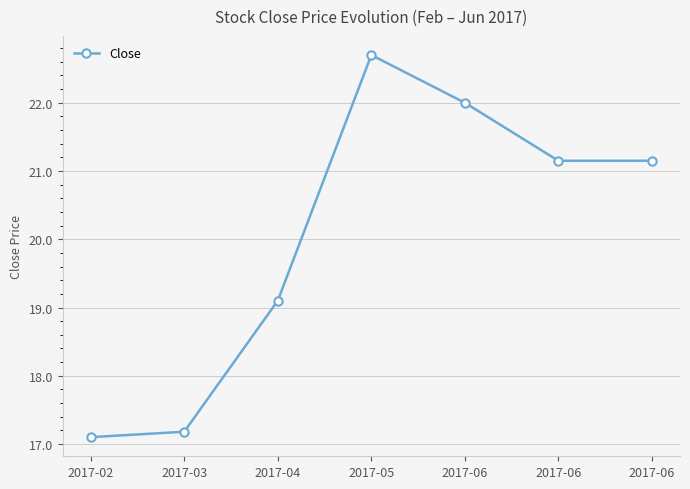

Reading right to left, what are all the values shown in this chart?

21.1	21.1	22.0	22.7	19.1	17.2	17.1